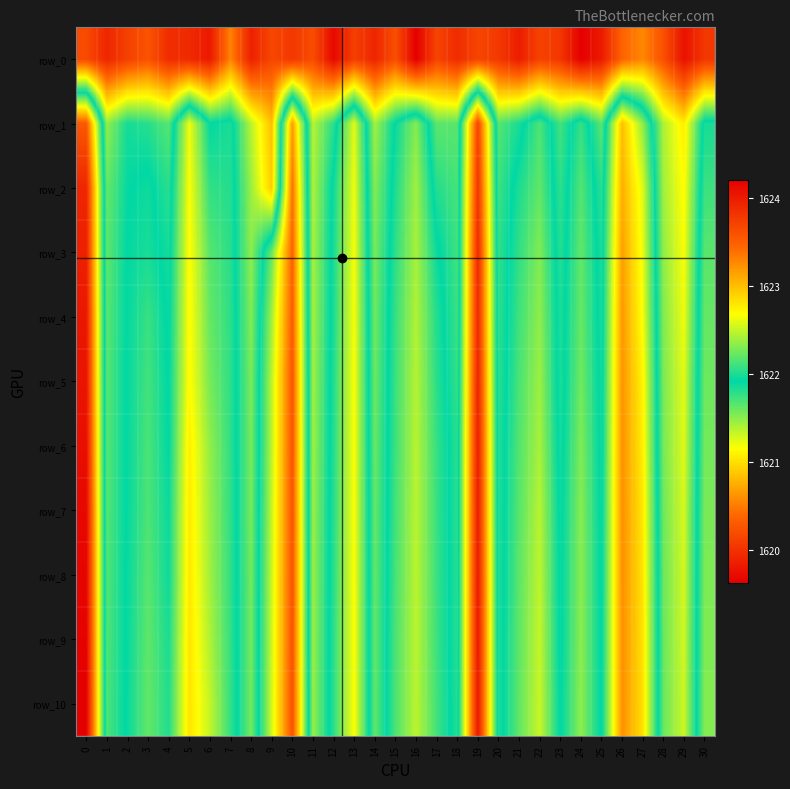

Reading left to right, what are all the values shown in this chart?

row_0: 1623.6	1623.9	1623.7	1623.6	1623.9	1623.9	1624.0	1623.3	1624.0	1623.7	1623.8	1623.6	1624.1	1623.7	1623.9	1623.6	1624.2	1623.7	1623.9	1623.7	1623.8	1624.0	1623.7	1623.8	1624.2	1624.0	1623.5	1623.3	1623.6	1624.1	1623.8
row_1: 1620.3	1622.3	1622.0	1622.0	1622.2	1621.2	1621.9	1621.8	1622.5	1623.0	1620.7	1622.5	1622.0	1621.2	1622.4	1621.9	1621.5	1622.2	1622.2	1620.1	1622.2	1622.0	1621.7	1622.1	1621.8	1622.2	1620.8	1621.5	1622.4	1622.8	1621.8
row_2: 1619.9	1622.2	1621.9	1621.9	1622.0	1621.2	1621.8	1621.8	1622.4	1622.9	1620.4	1622.4	1621.9	1621.2	1622.3	1621.8	1621.4	1622.0	1622.1	1620.0	1622.1	1621.8	1621.6	1622.1	1621.7	1622.0	1620.8	1621.3	1622.4	1622.7	1621.7
row_3: 1619.9	1622.2	1621.9	1621.8	1622.0	1621.1	1621.7	1621.8	1622.3	1621.6	1620.4	1622.4	1621.8	1621.2	1622.3	1621.8	1621.4	1621.9	1622.1	1620.0	1622.1	1621.8	1621.5	1622.0	1621.6	1622.0	1620.7	1621.2	1622.3	1622.7	1621.6
row_4: 1619.8	1622.2	1621.9	1621.7	1621.9	1621.1	1621.6	1621.8	1622.3	1621.4	1620.3	1622.4	1621.8	1621.2	1622.3	1621.8	1621.4	1621.8	1622.1	1619.9	1622.1	1621.7	1621.5	1622.0	1621.6	1622.0	1620.6	1621.2	1622.3	1622.6	1621.6
row_5: 1619.8	1622.2	1621.9	1621.7	1621.9	1621.1	1621.6	1621.8	1622.3	1621.4	1620.3	1622.4	1621.8	1621.2	1622.2	1621.7	1621.4	1621.8	1622.1	1619.9	1622.0	1621.7	1621.5	1622.0	1621.6	1622.0	1620.6	1621.1	1622.3	1622.6	1621.6
row_6: 1619.7	1622.2	1621.9	1621.7	1621.9	1621.1	1621.5	1621.8	1622.3	1621.4	1620.3	1622.4	1621.8	1621.2	1622.2	1621.7	1621.4	1621.8	1622.0	1619.9	1622.0	1621.7	1621.4	1622.0	1621.5	1622.0	1620.6	1621.1	1622.3	1622.6	1621.6
row_7: 1619.7	1622.2	1621.9	1621.7	1621.9	1621.1	1621.5	1621.8	1622.3	1621.3	1620.3	1622.4	1621.8	1621.2	1622.2	1621.7	1621.4	1621.8	1622.0	1619.8	1622.0	1621.7	1621.4	1622.0	1621.5	1622.0	1620.6	1621.0	1622.2	1622.6	1621.6
row_8: 1619.7	1622.2	1621.9	1621.7	1621.9	1621.0	1621.4	1621.8	1622.3	1621.3	1620.3	1622.4	1621.8	1621.2	1622.2	1621.7	1621.4	1621.7	1622.0	1619.8	1622.0	1621.6	1621.4	1622.0	1621.5	1621.9	1620.6	1621.0	1622.2	1622.5	1621.5
row_9: 1619.6	1622.2	1621.9	1621.6	1621.8	1621.0	1621.4	1621.8	1622.3	1621.3	1620.3	1622.4	1621.8	1621.2	1622.2	1621.7	1621.4	1621.7	1622.0	1619.8	1622.0	1621.6	1621.3	1621.9	1621.5	1621.9	1620.6	1621.0	1622.2	1622.5	1621.5
row_10: 1619.6	1622.1	1621.9	1621.6	1621.8	1621.0	1621.3	1621.8	1622.3	1621.3	1620.3	1622.4	1621.8	1621.2	1622.2	1621.7	1621.4	1621.7	1622.0	1619.8	1622.0	1621.6	1621.3	1621.9	1621.5	1621.9	1620.6	1621.0	1622.2	1622.5	1621.5